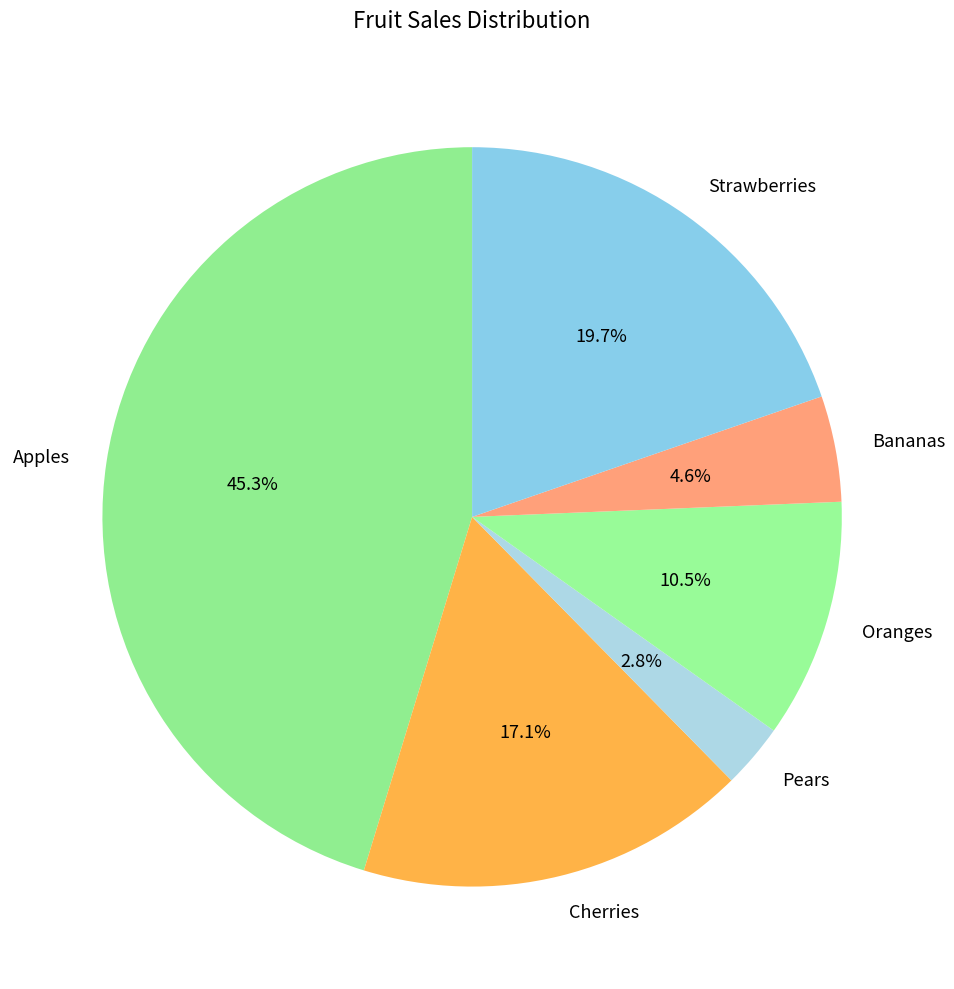

What percentage is the Strawberries slice, to the nearest percent?

20%